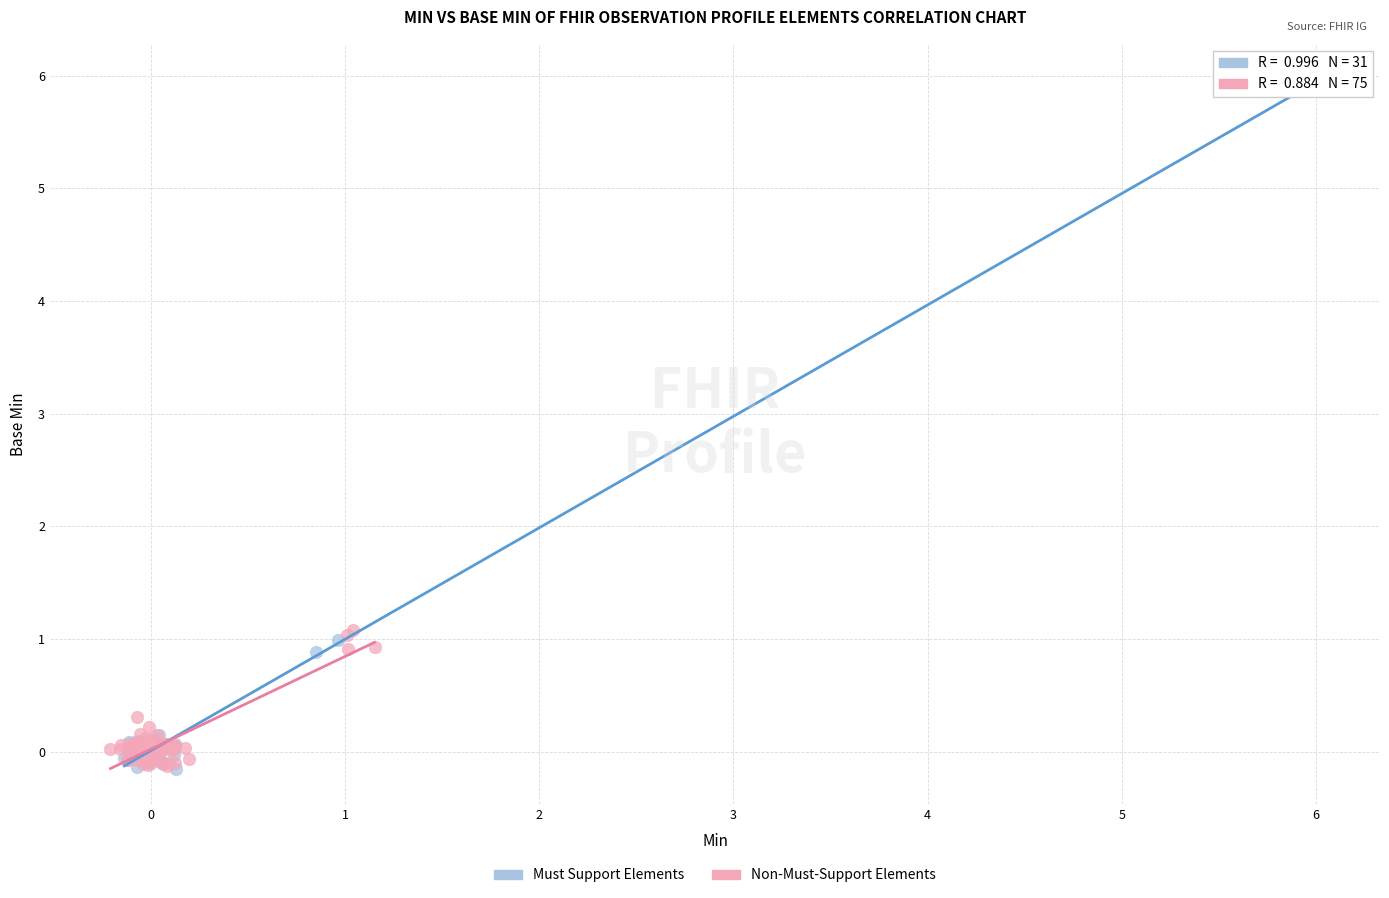

Which series has the widest spread of Y values?

Must Support Elements